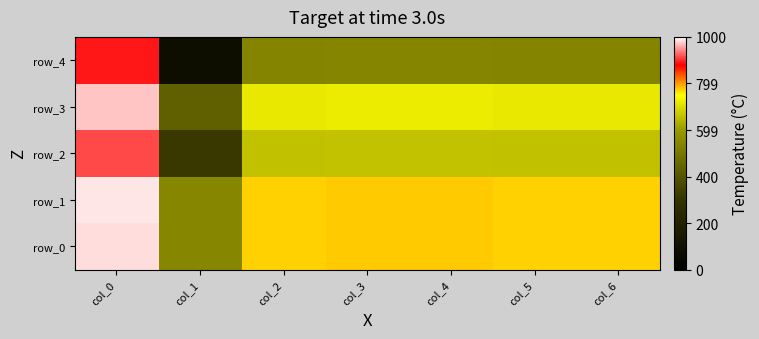

Between col_2 and col_6, which series saw the biggest shift?

row_0